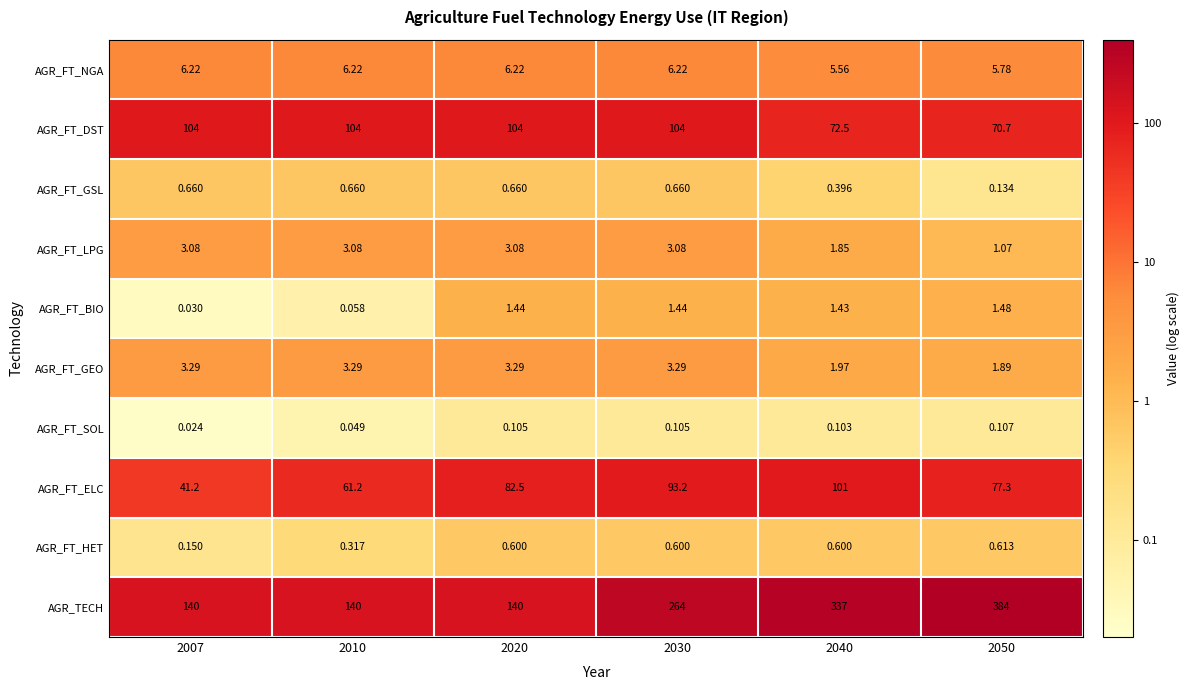

Which series has the widest spread of values?

AGR_TECH